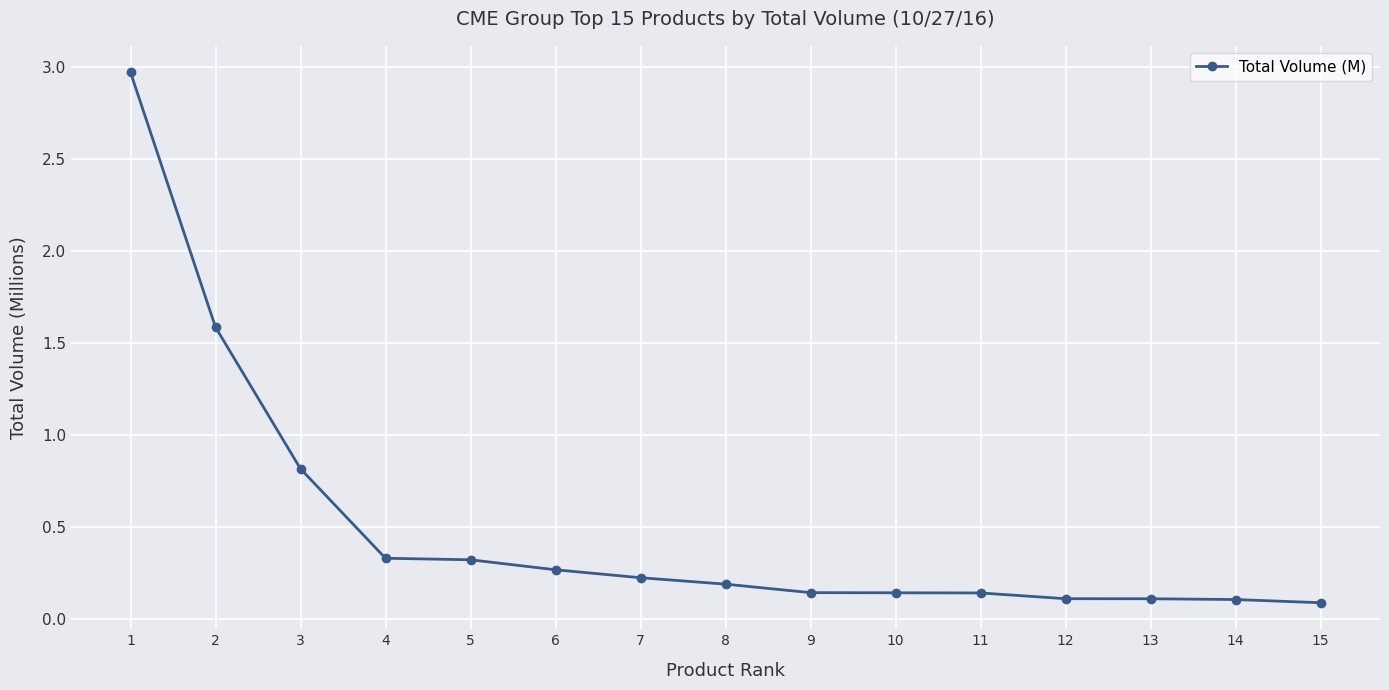

True or false: the data shows 0.1 at 14.

True